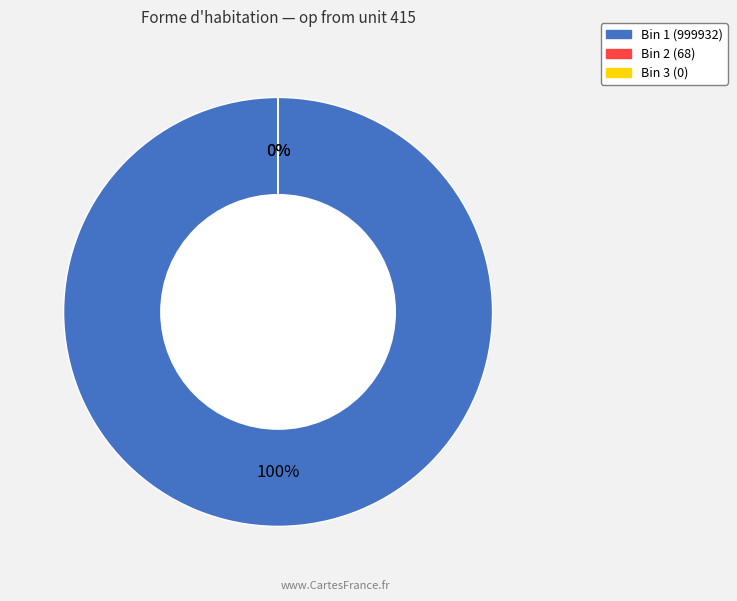

True or false: entries=0 accounts for 0% of the total.

True